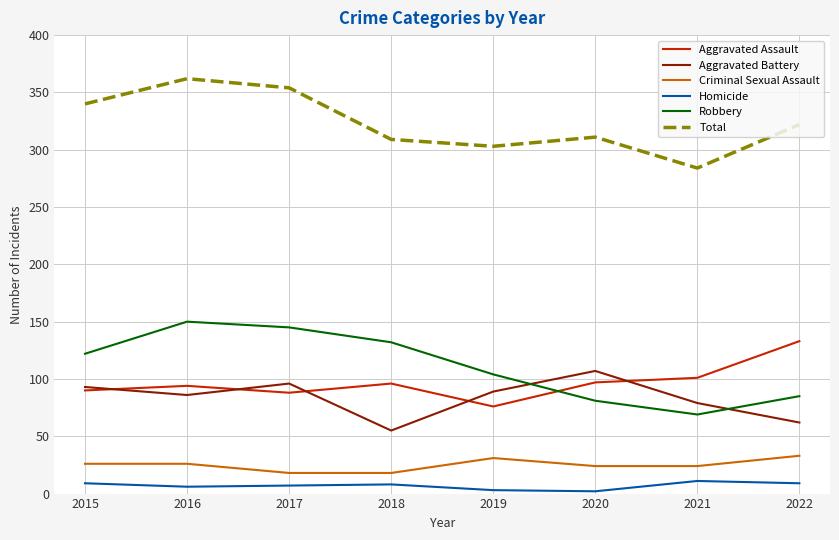

True or false: Total and Aggravated Battery intersect in this chart.

False